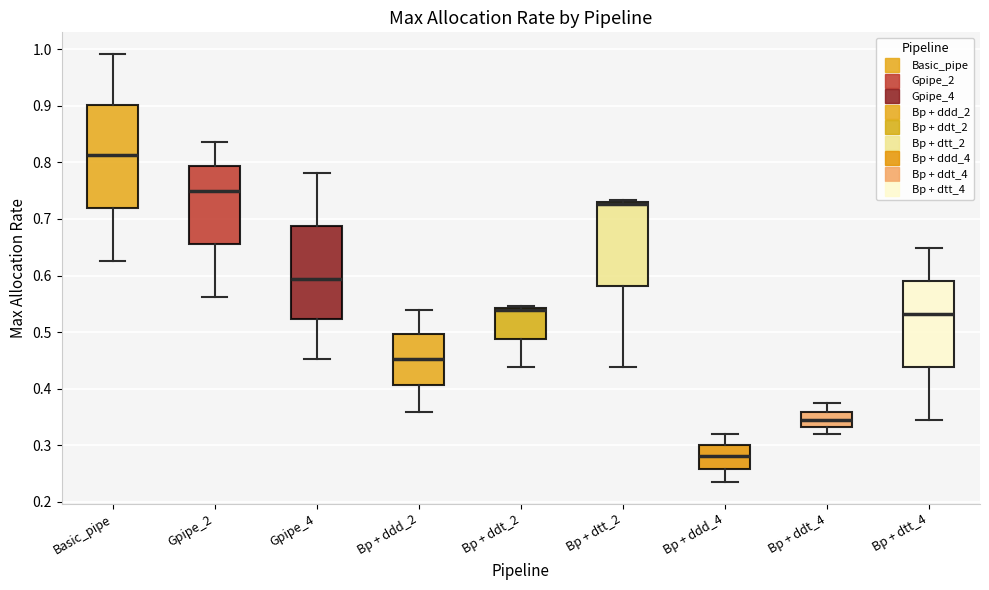

Which box's median line is the highest?

Basic_pipe